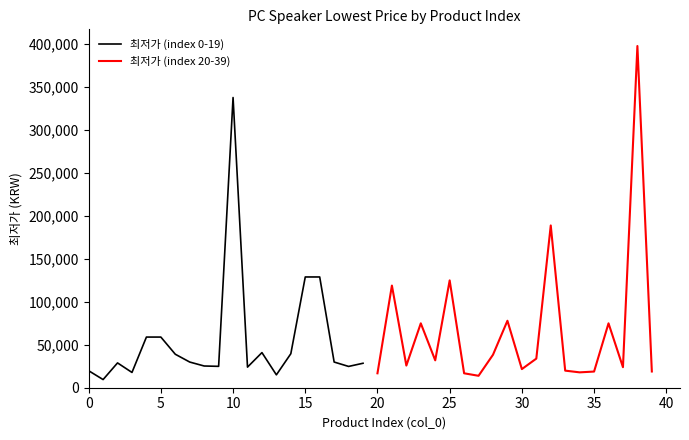

What is the highest value of the 최저가 (index 0-19) series?

338000